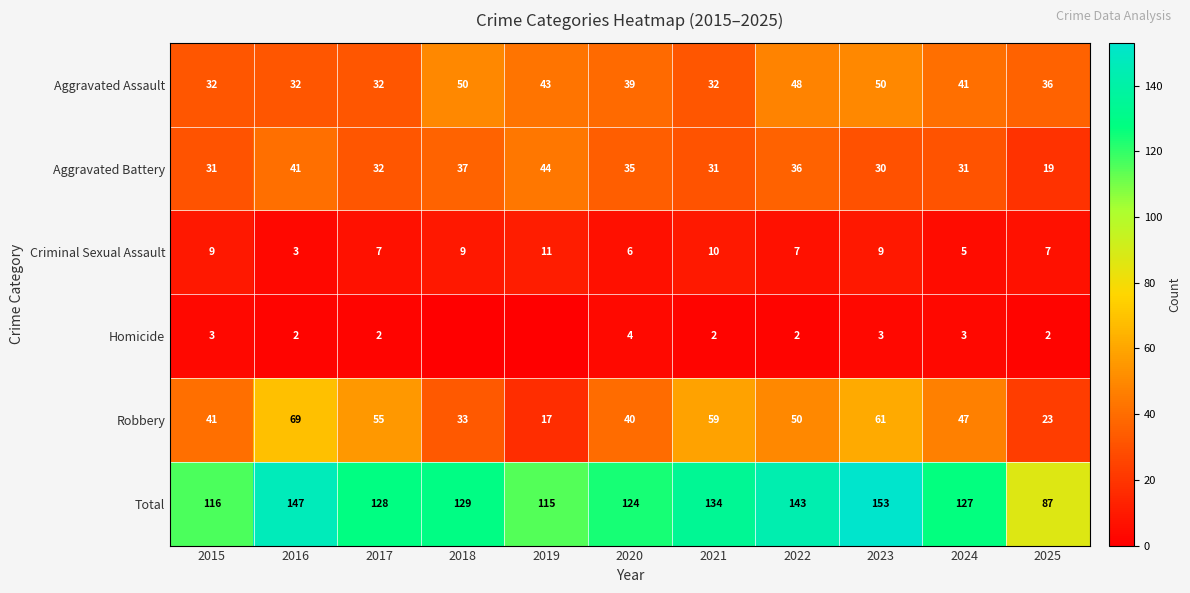

How many distinct data groups are displayed?

6